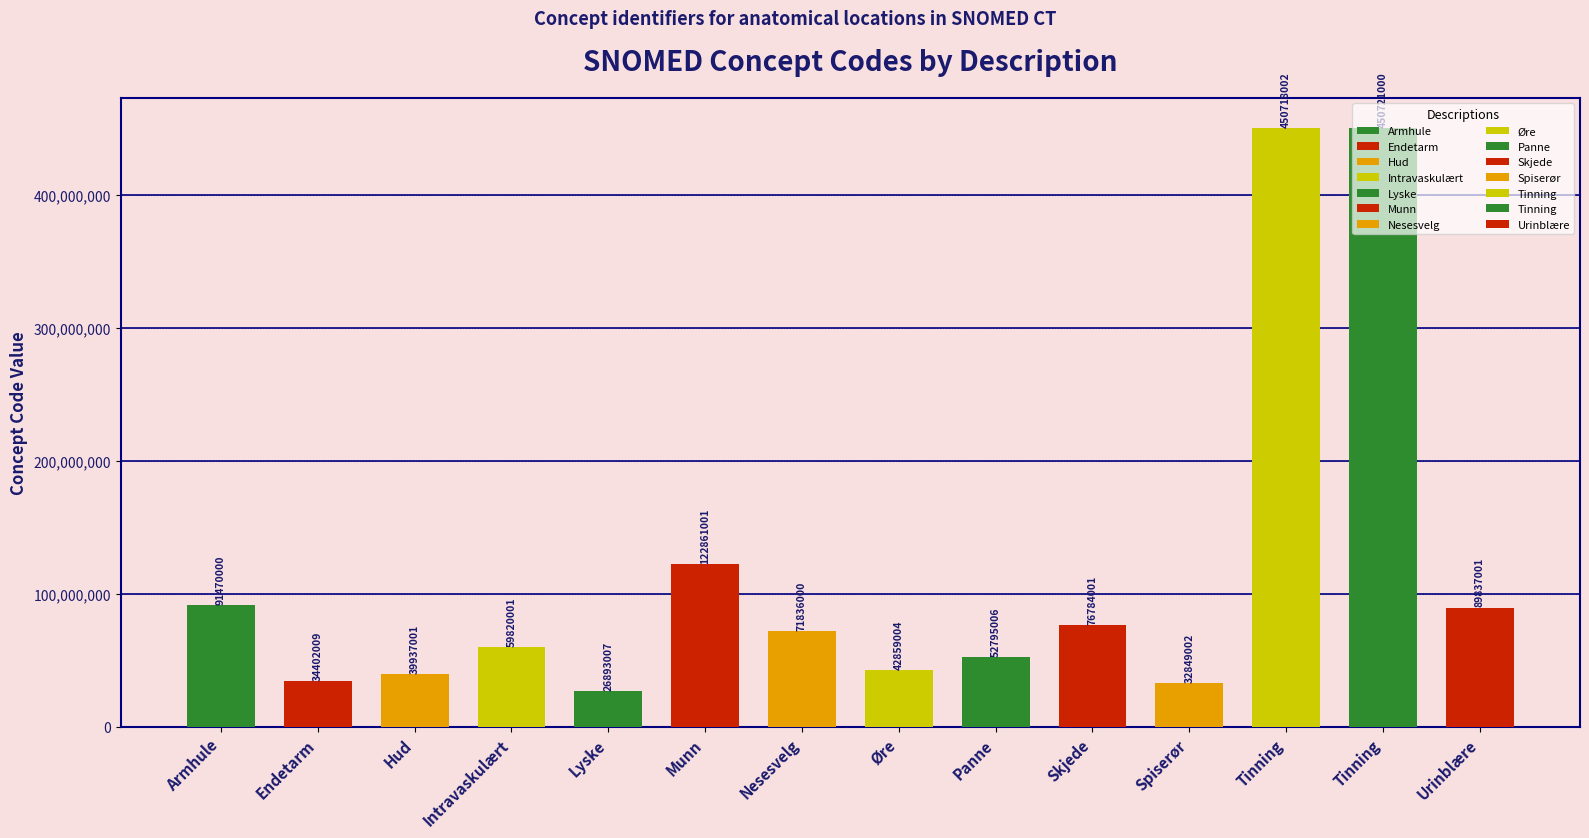

Approximately how many times larger is the value at Panne compared to Øre?

1.2